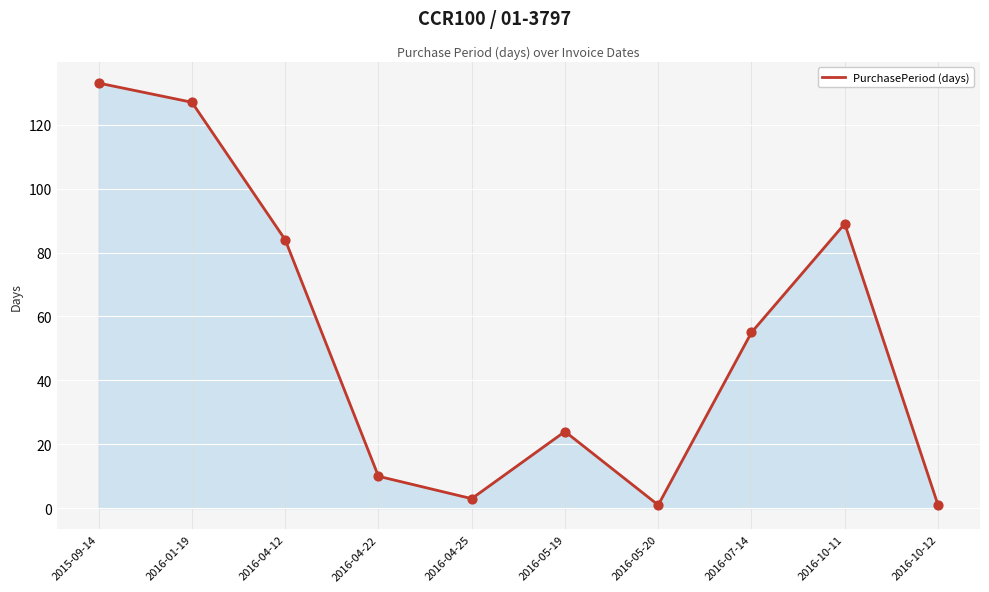

What is the change in value from 2016-04-12 to 2016-07-14?

-29